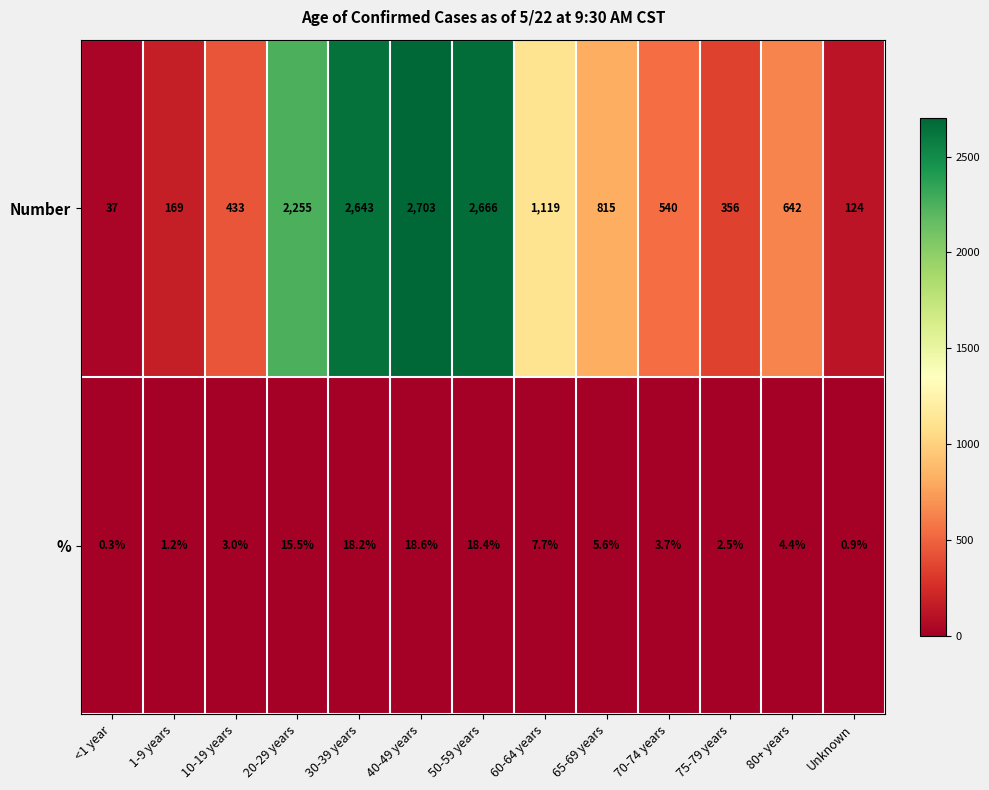

What is the lowest value of the Number series?

37.0